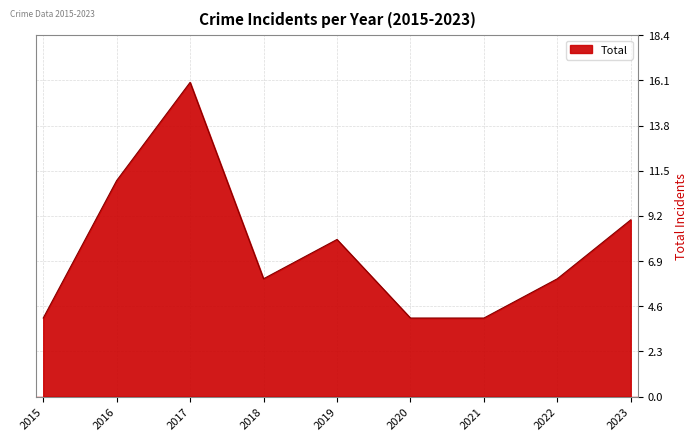

Where is the first local maximum?

2017